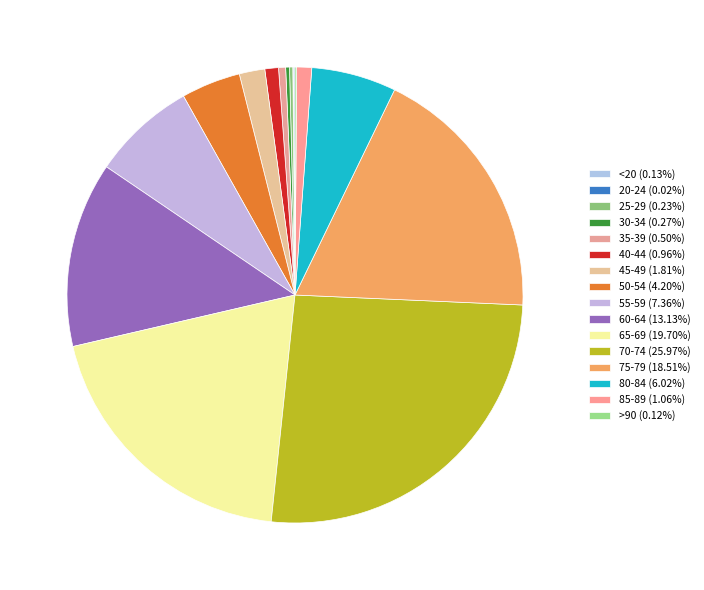

Rank the categories by value from highest to lowest.

70-74, 65-69, 75-79, 60-64, 55-59, 80-84, 50-54, 45-49, 85-89, 40-44, 35-39, 30-34, 25-29, <20, >90, 20-24